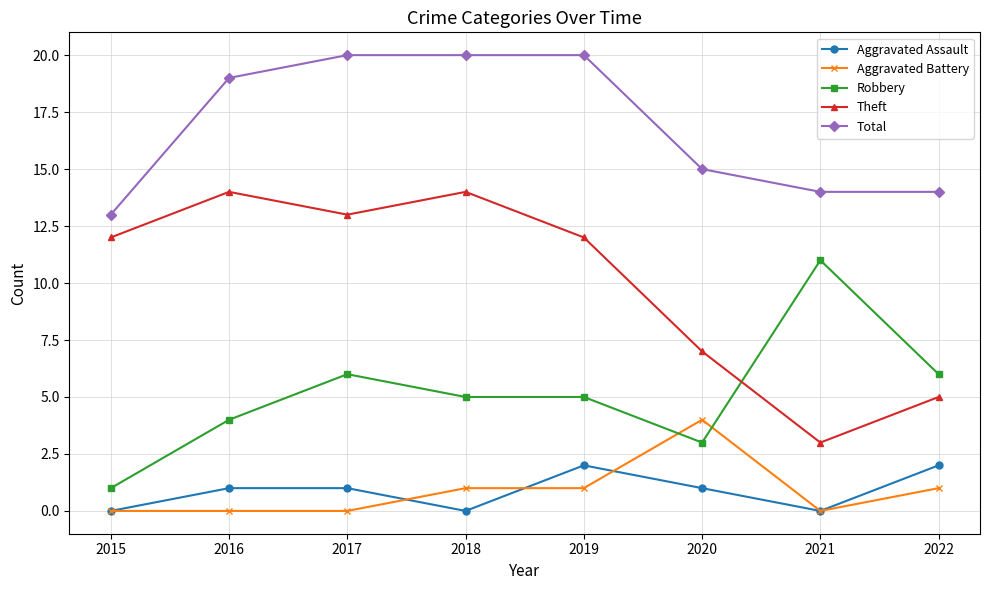

How many series are shown in this chart?

5